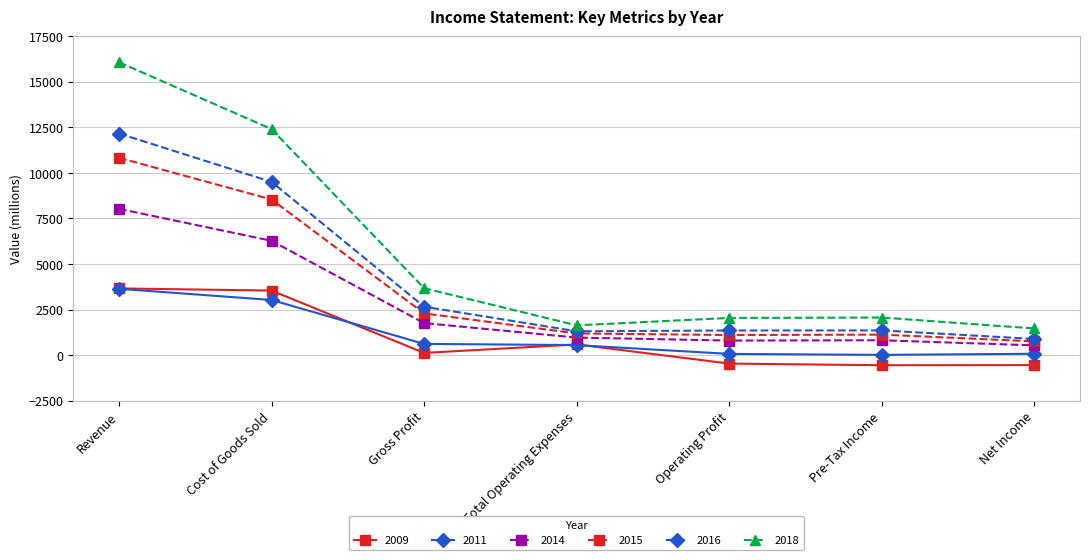

True or false: 2014 has more than 2 interior local peaks.

False